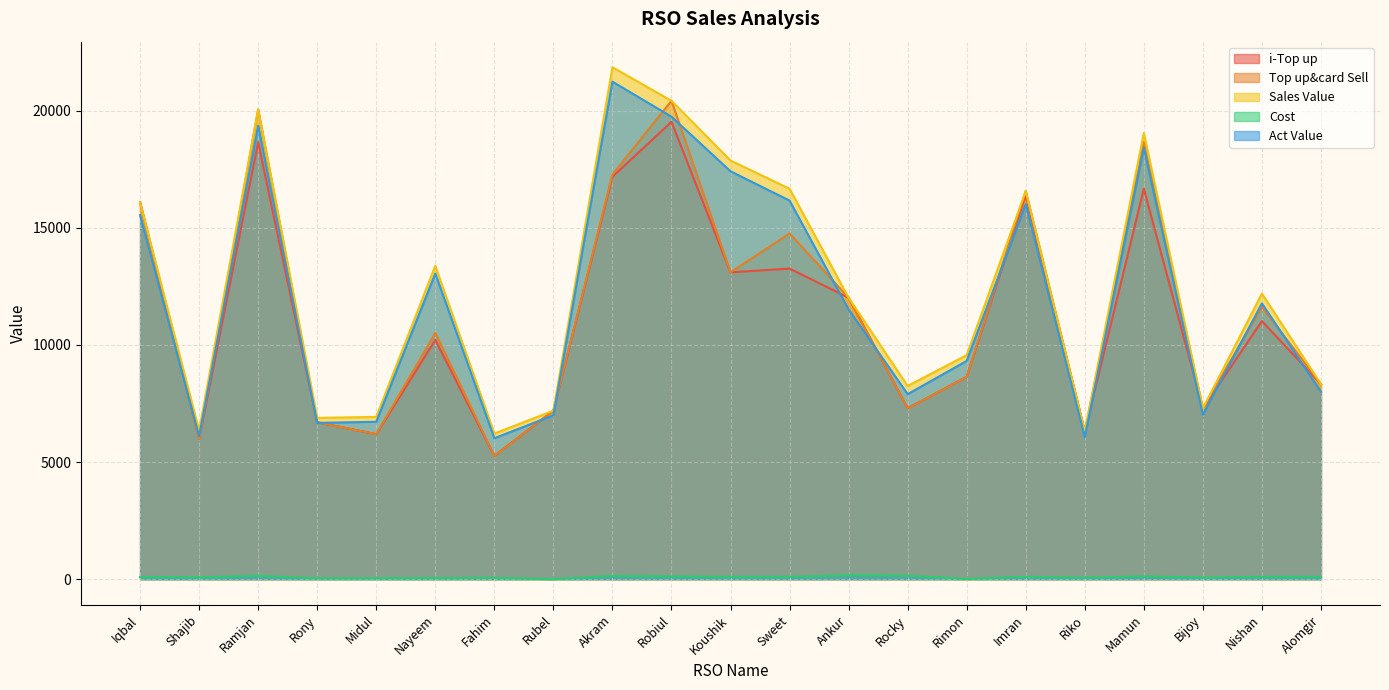

Between Riko and Robiul, which is larger?

Robiul